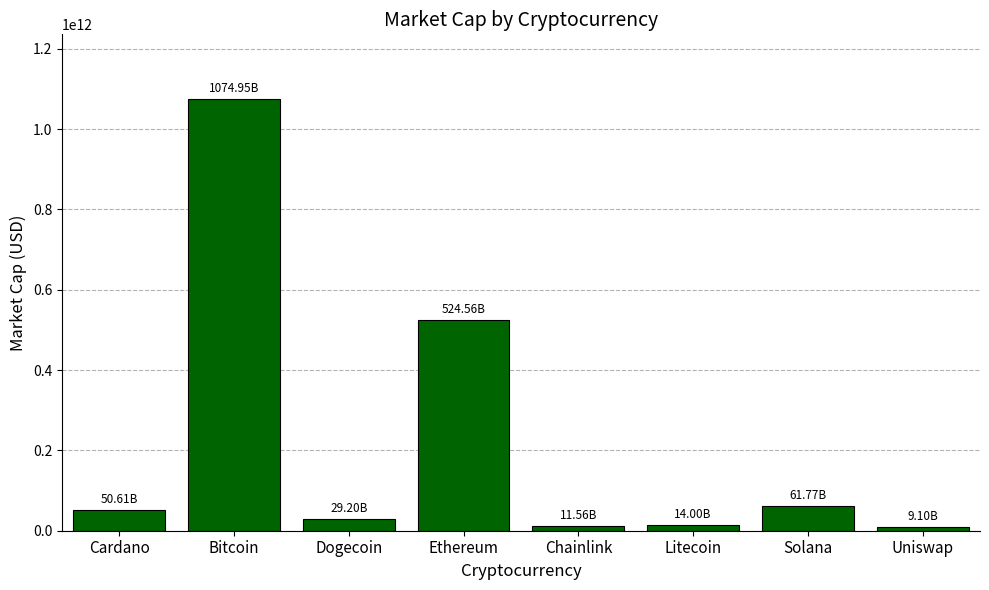

What is the label of the 2nd bar from the left?

Bitcoin